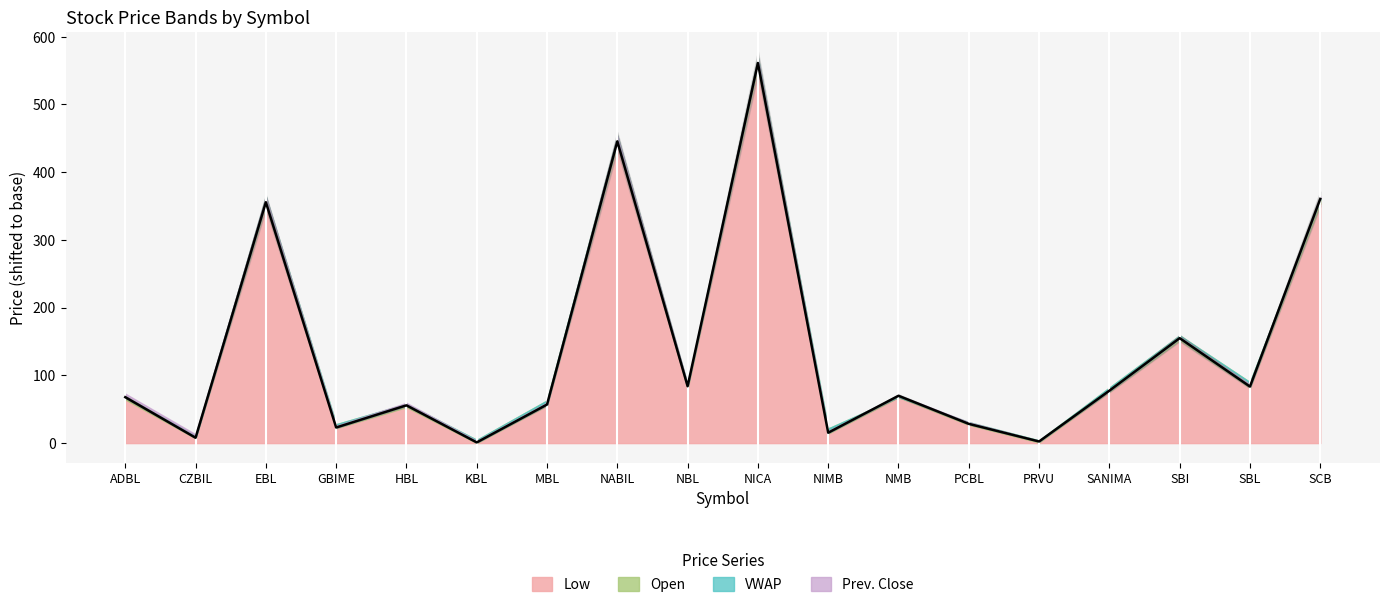

Which category has the lowest value across all series?

KBL